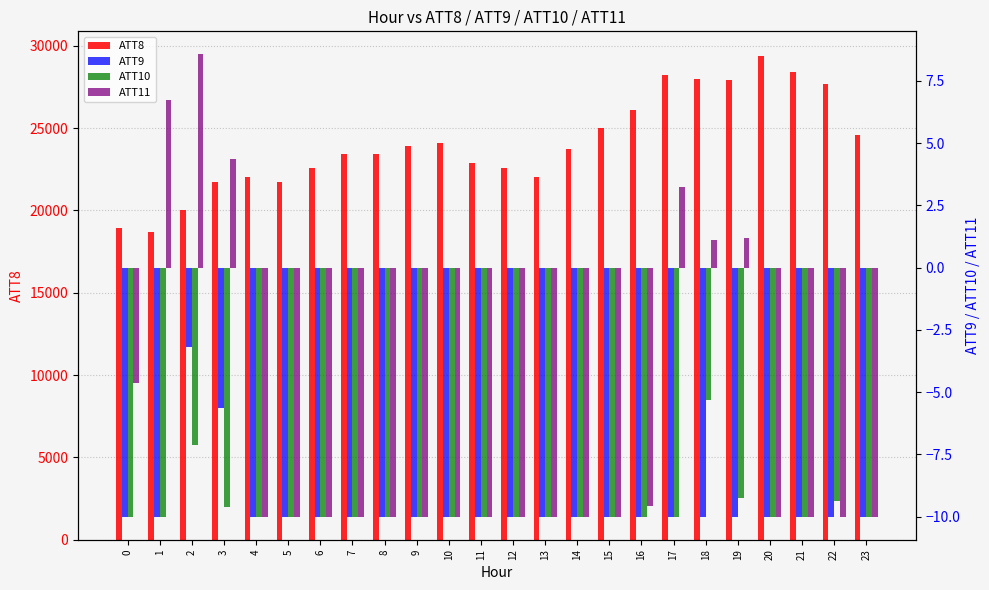

How many groups of bars are there?

24